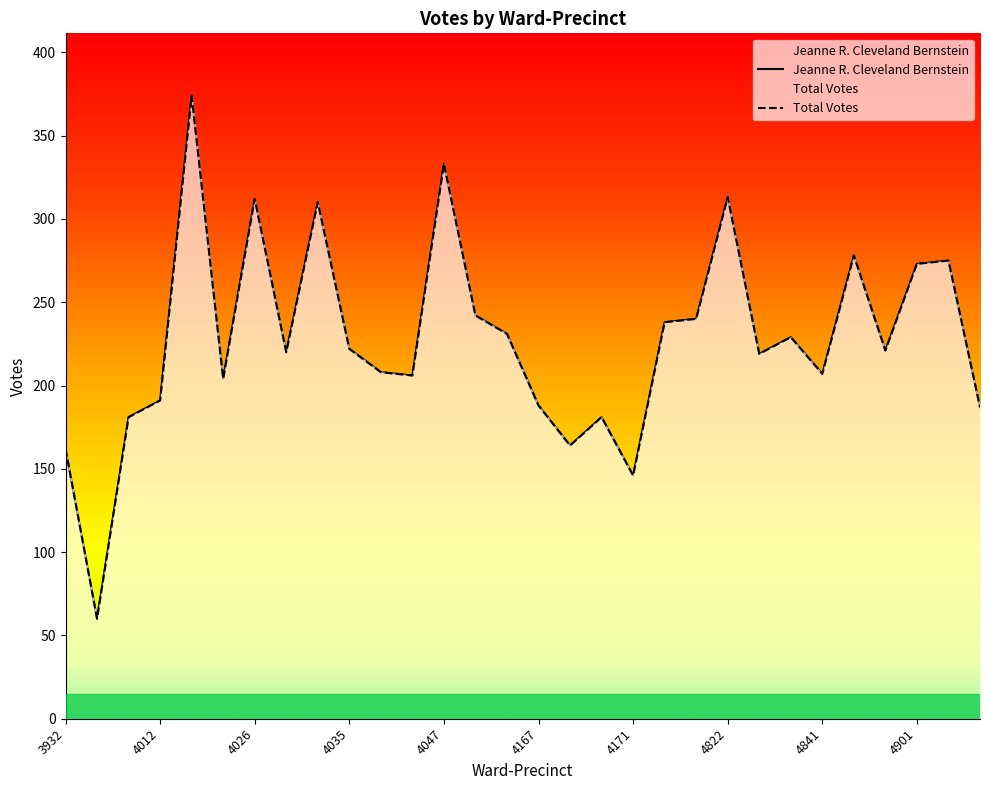

What is the maximum value shown in the chart?

374